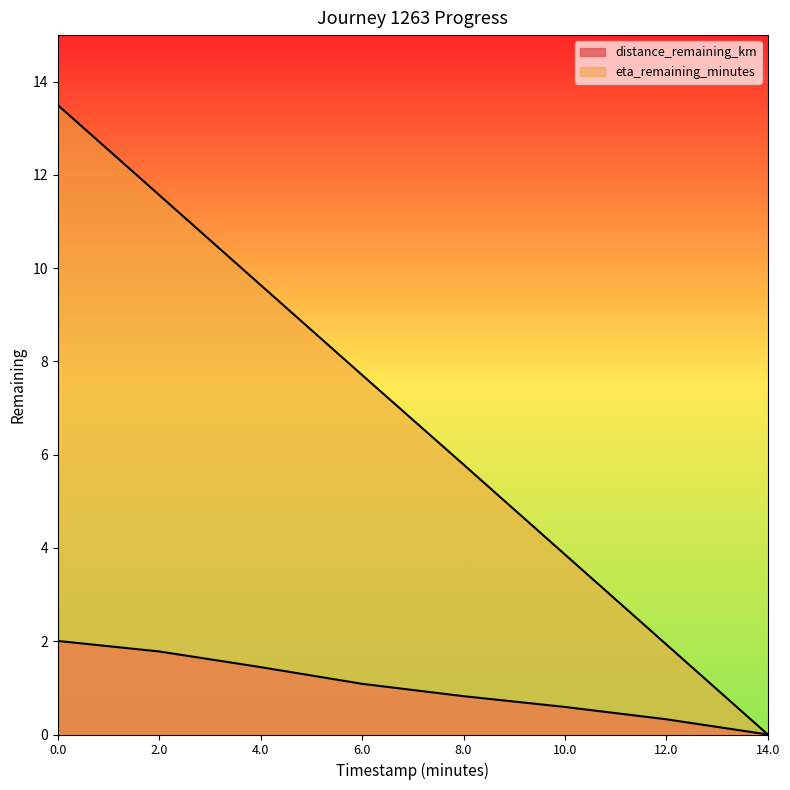

At 14.0, list the series in order from smallest to largest.

distance_remaining_km, eta_remaining_minutes